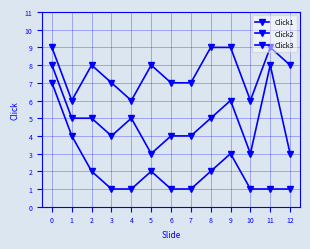

Which category has the lowest value in the Click2 series?

5